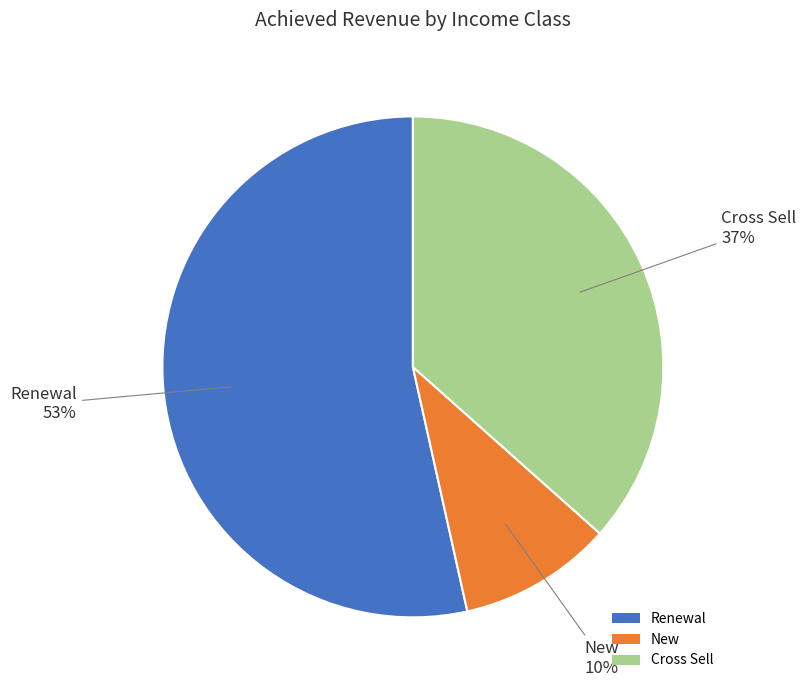

What is the smallest slice in the pie chart?

New